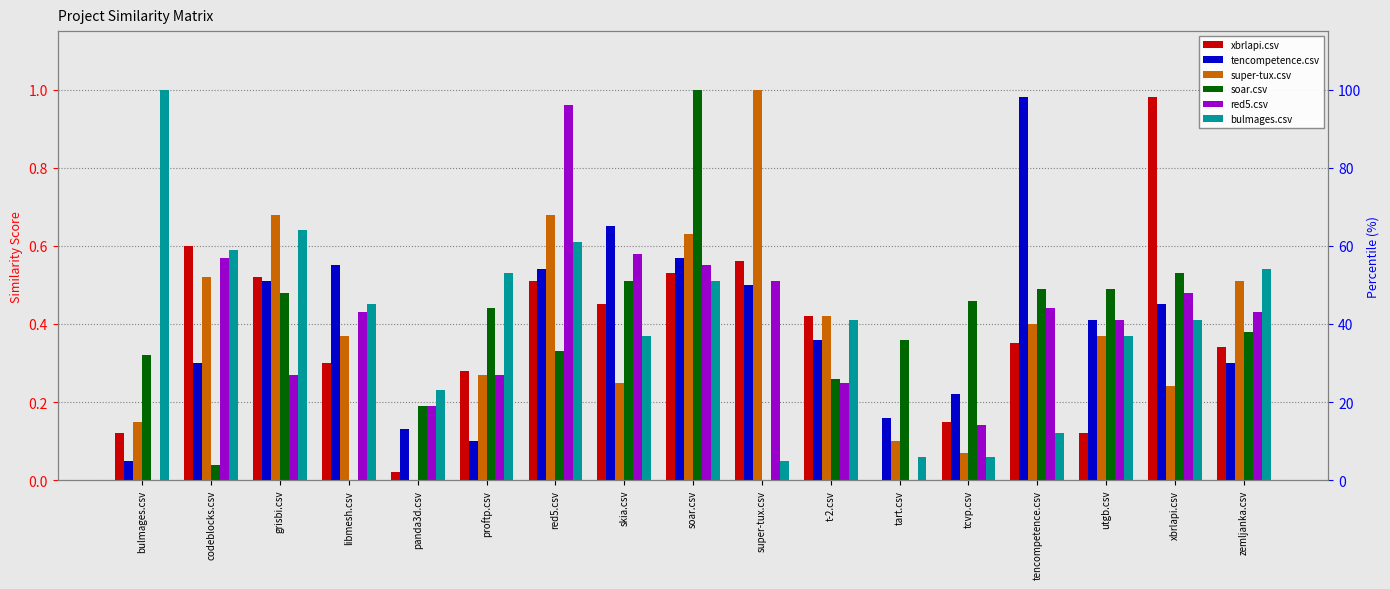

At which label is tencompetence.csv closest to 0?

bulmages.csv